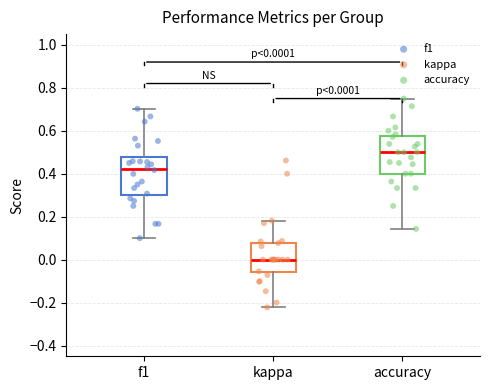

Which box has the lowest median line?

kappa